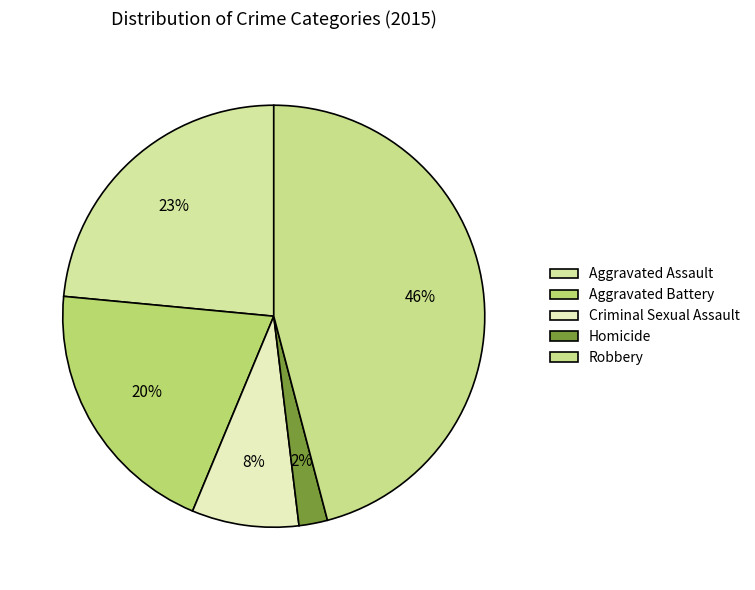

Is the sum of Criminal Sexual Assault and Aggravated Battery greater than half?

No